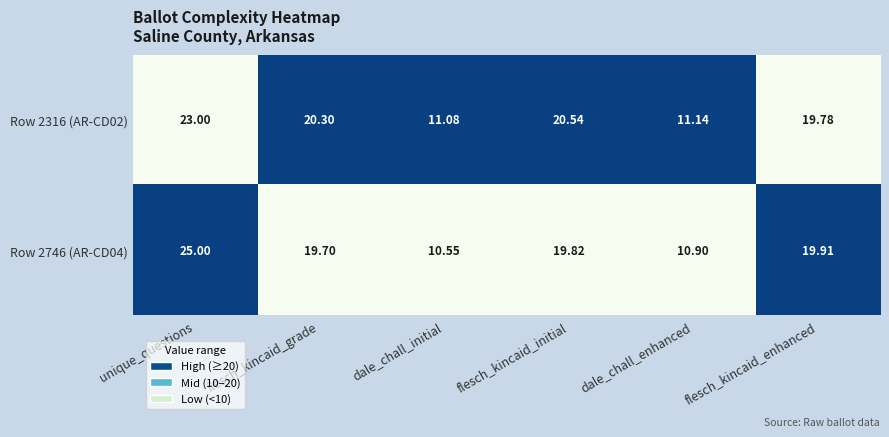

What is the total value across all series at dale_chall_enhanced?

22.0